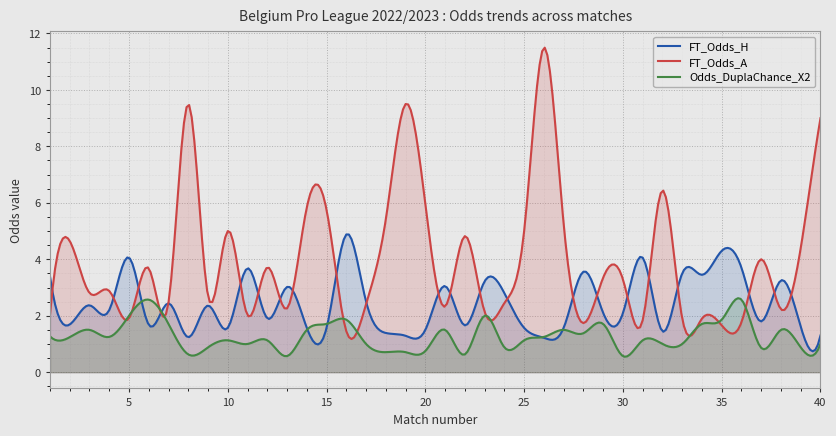

Rank the series by their average value, from lowest to highest.

Odds_DuplaChance_X2, FT_Odds_H, FT_Odds_A